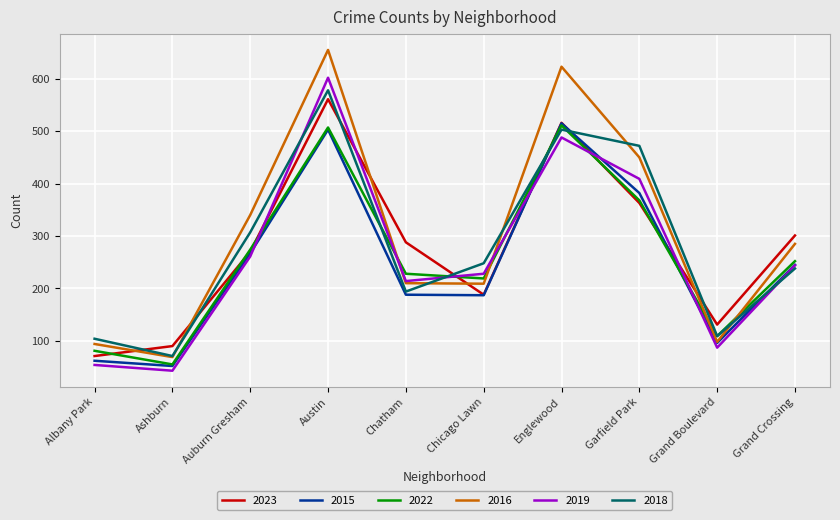

Where do 2015 and 2018 first cross each other?

Chicago Lawn and Englewood